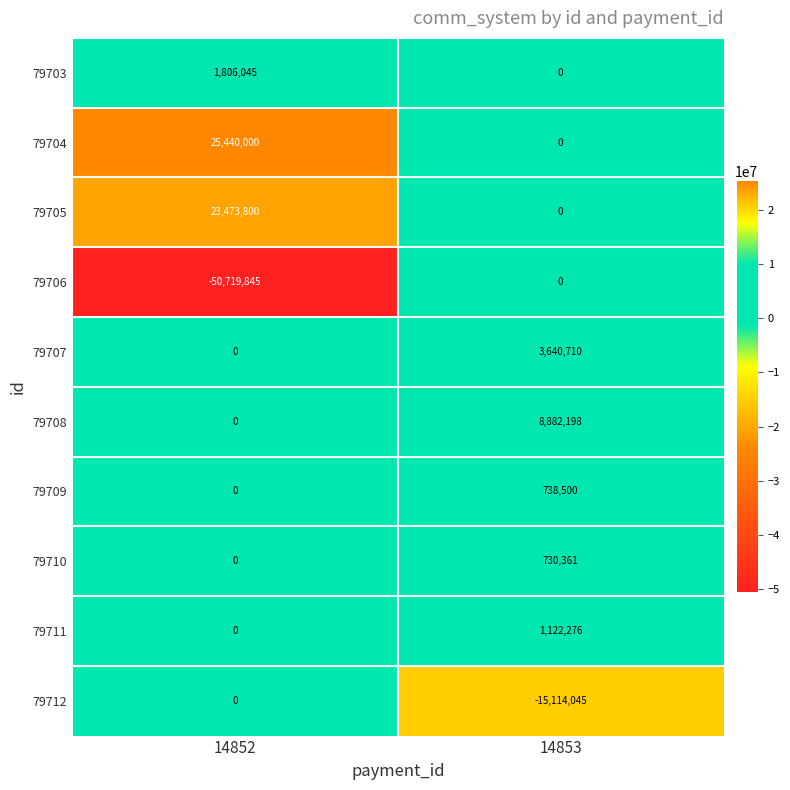

What is the sum of all 79709 values?

738500